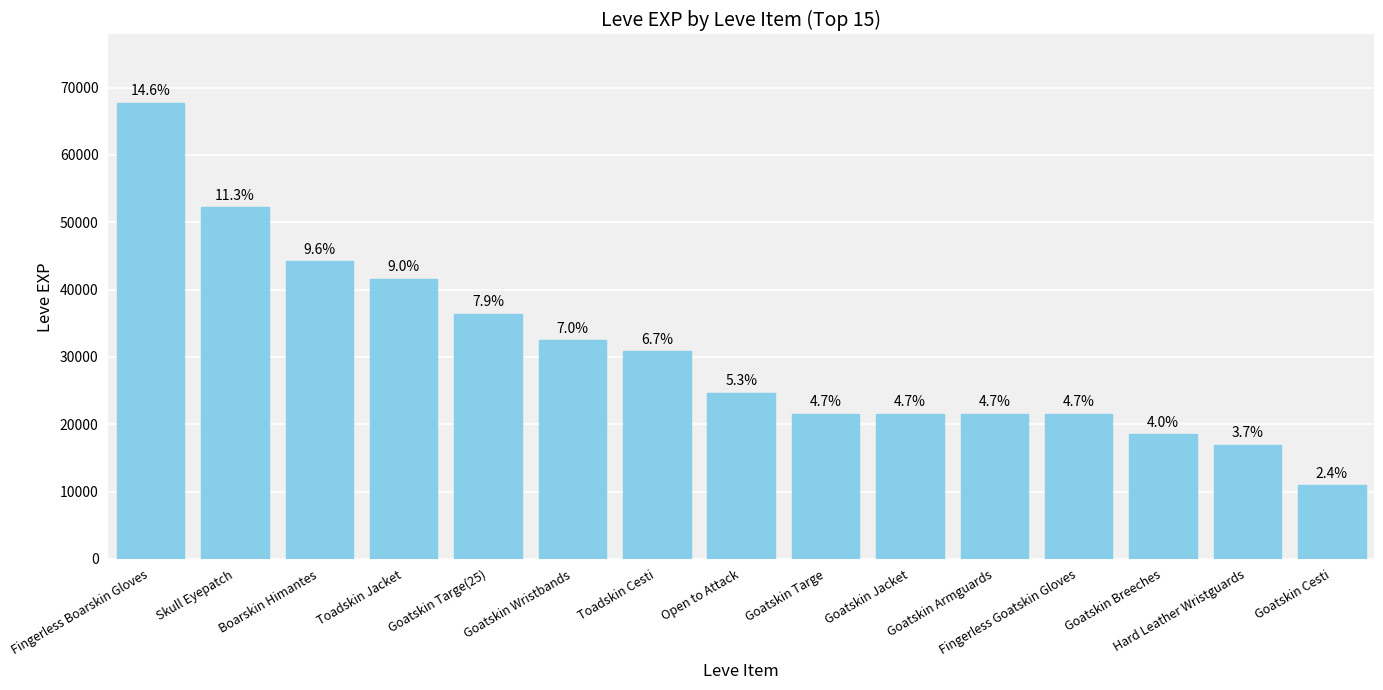

Reading left to right, transcribe all the data shown in this chart.

Fingerless Boarskin Gloves=67730	Skull Eyepatch=52220	Boarskin Himantes=44230	Toadskin Jacket=41630	Goatskin Targe(25)=36390	Goatskin Wristbands=32460	Toadskin Cesti=30820	Open to Attack=24710	Goatskin Targe=21600	Goatskin Jacket=21600	Goatskin Armguards=21600	Fingerless Goatskin Gloves=21600	Goatskin Breeches=18490	Hard Leather Wristguards=16920	Goatskin Cesti=10970